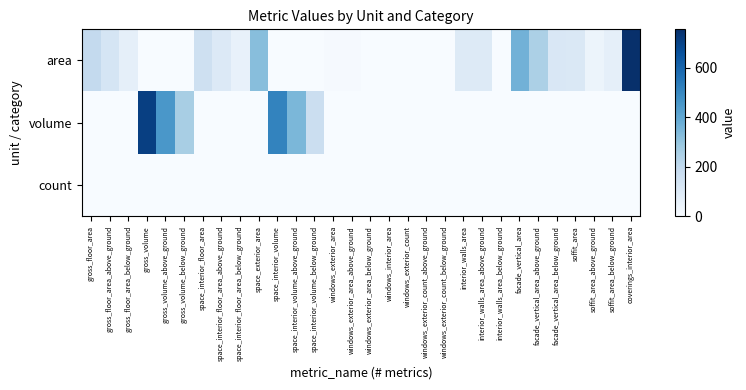

List the series in order of their peak value, highest first.

area, volume, count